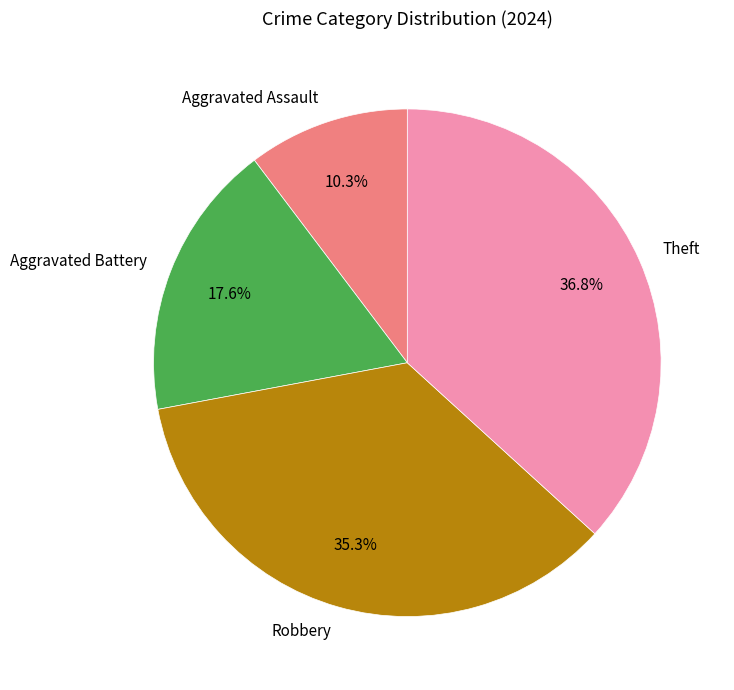

Count the number of slices in the pie.

4